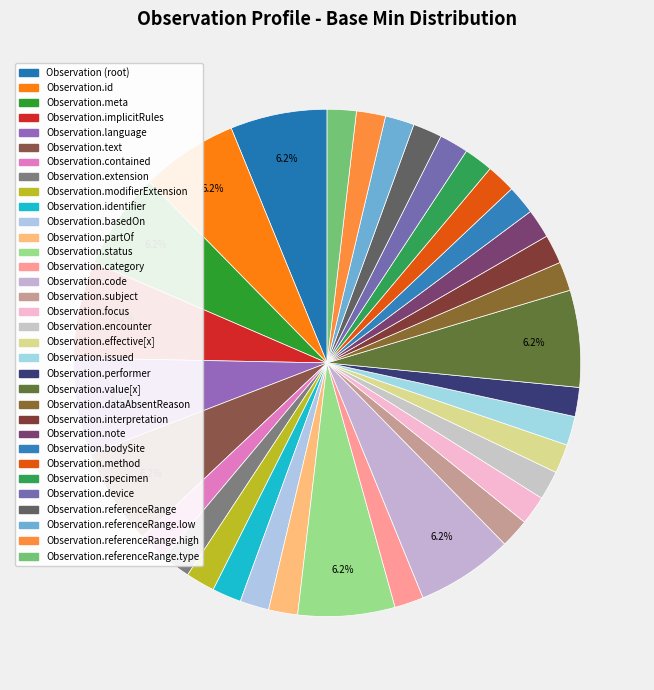

Count the number of slices in the pie.

33